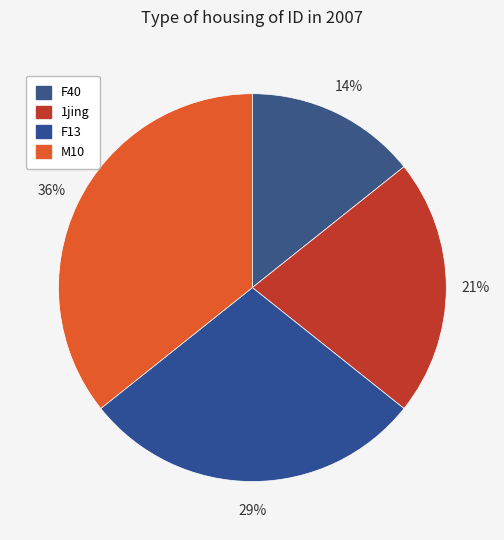

How many slices are in this pie chart?

4